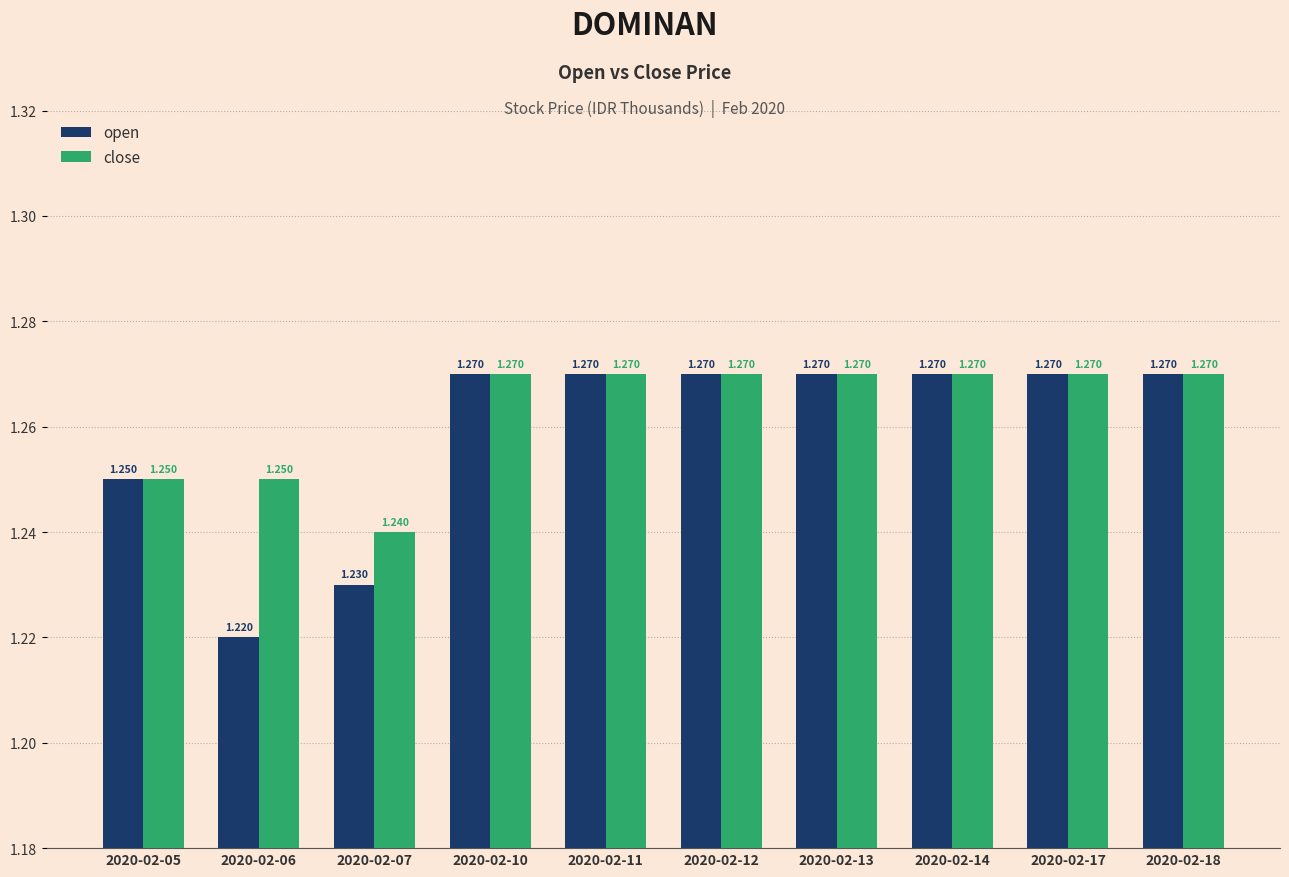

Is the value of close at 2020-02-18 greater than the value of open at 2020-02-05?

Yes